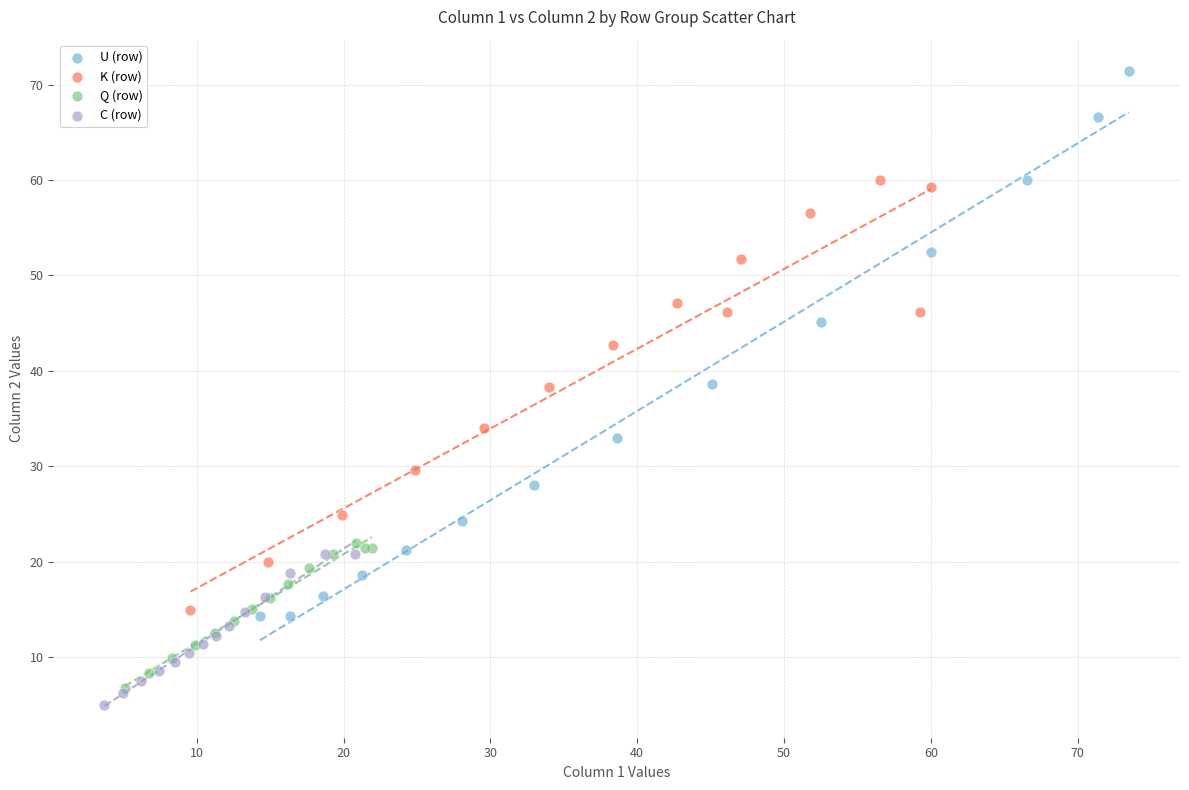

Which series has the largest Y range (max minus min)?

U (row)